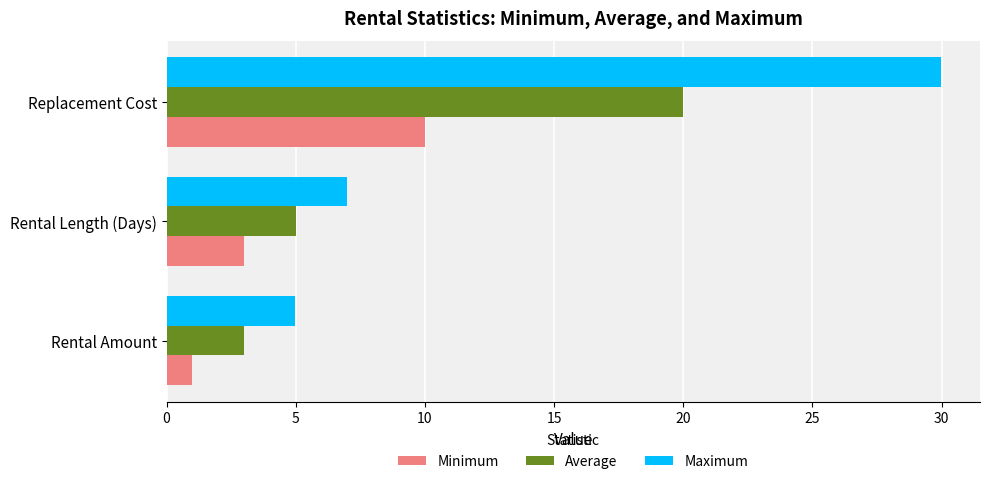

At which category is the sum across all series the highest?

Replacement Cost